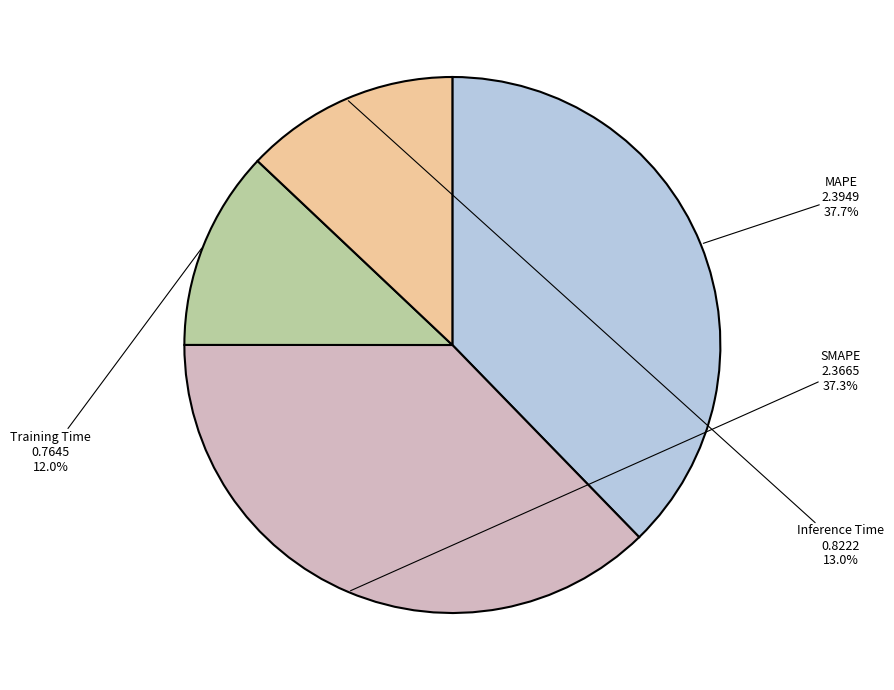

Which has a higher value, Inference Time or MAPE?

MAPE